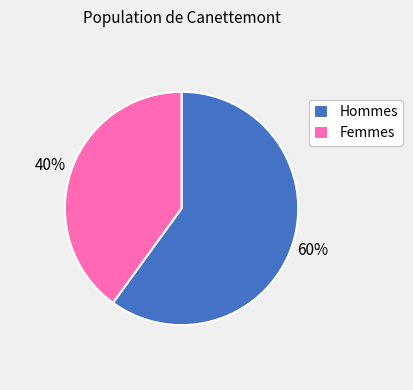

Count the number of slices in the pie.

2